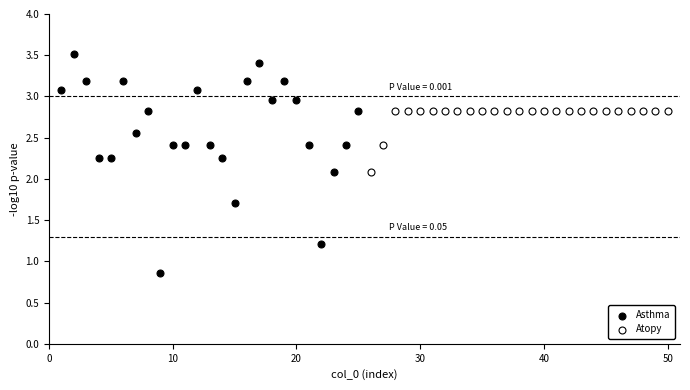

Which series reaches the maximum Y coordinate?

Asthma